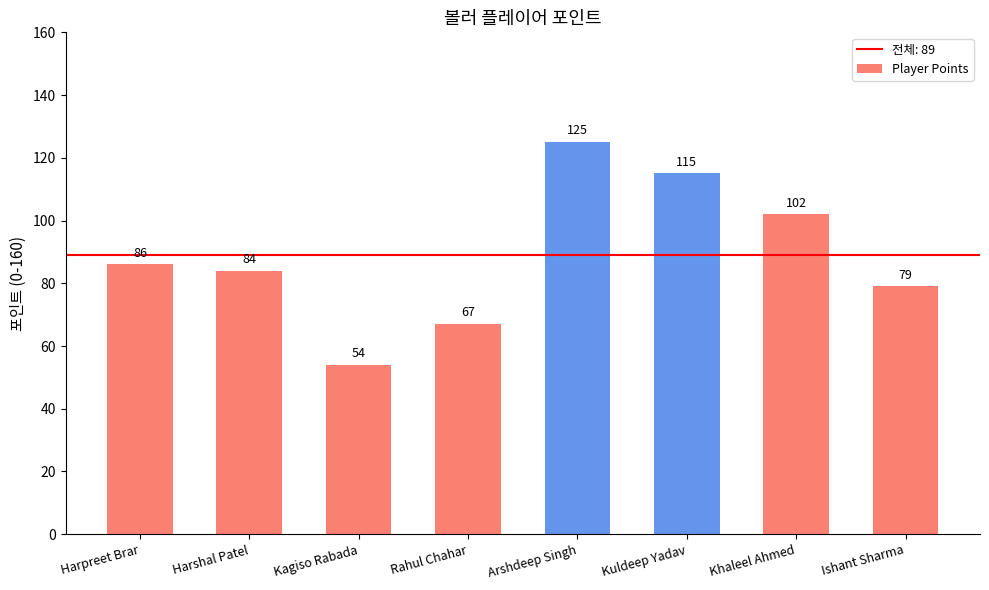

How many values are below 86?

4